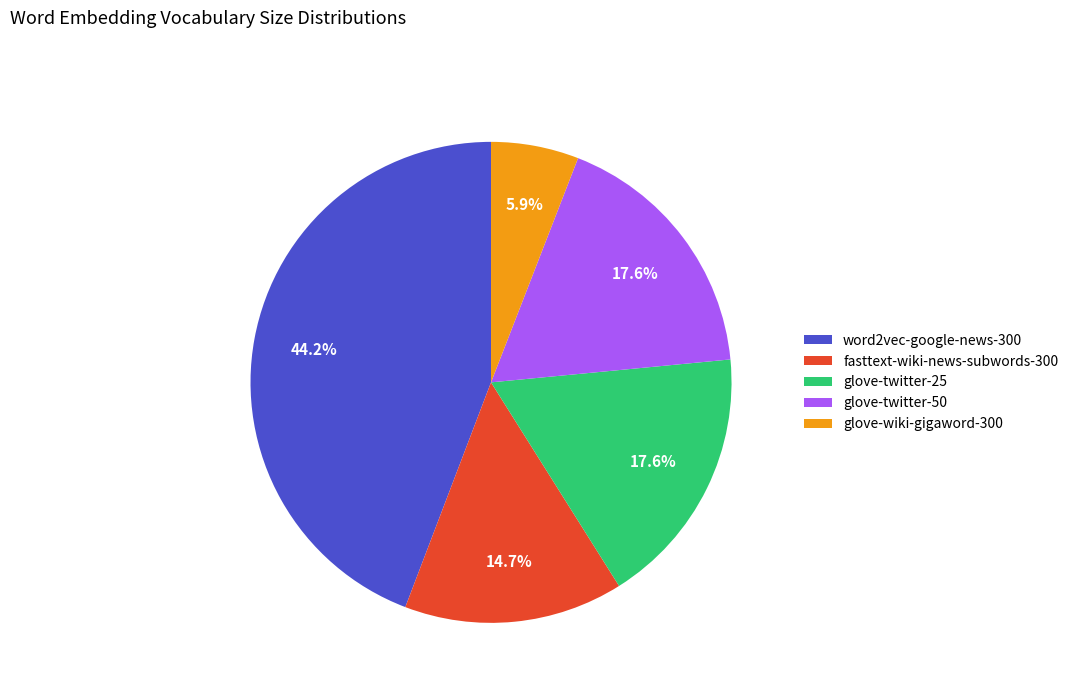

To the nearest percent, what is the average slice percentage?

20%